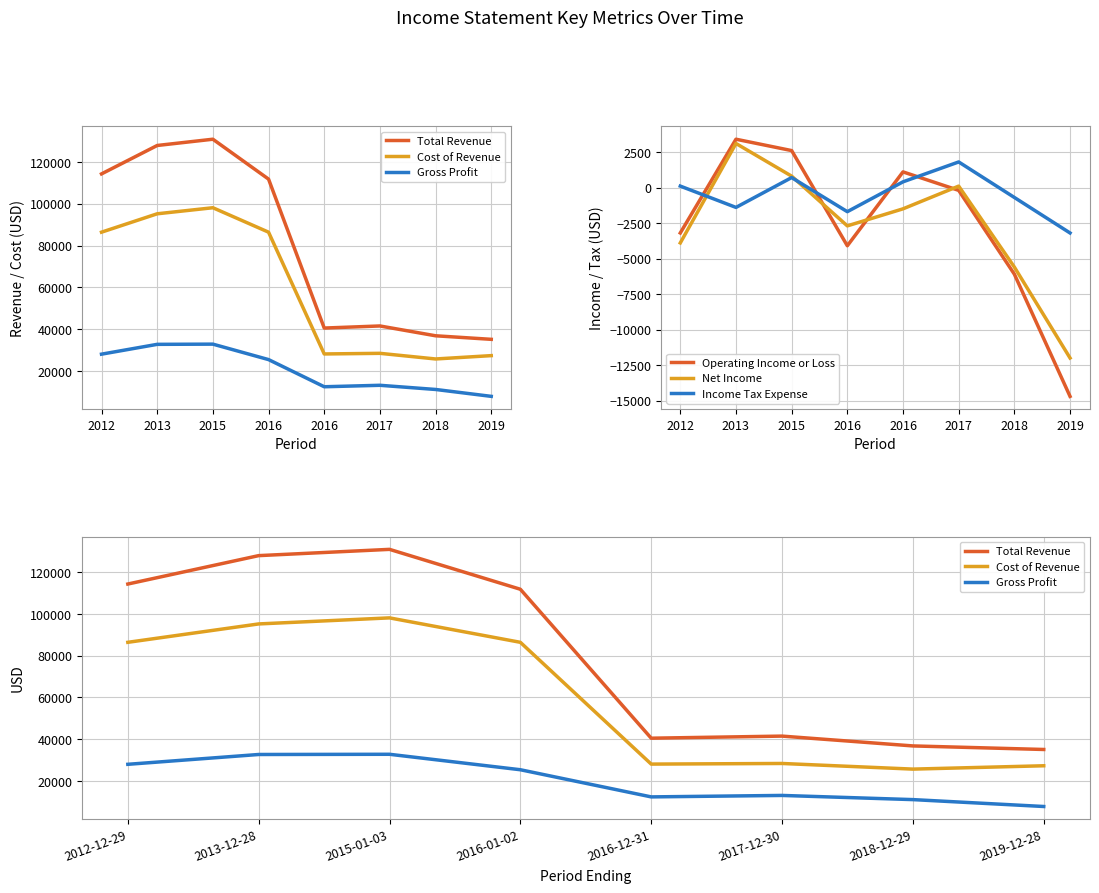

What is the sum of the Gross Profit values at 2015-01-03 and 2019-12-28?

40600